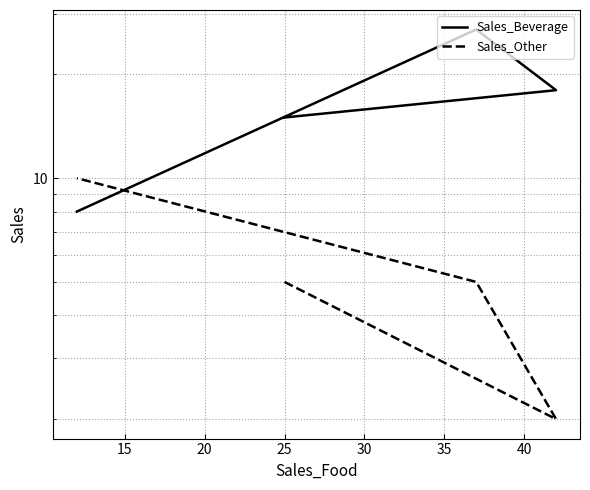

What is the average value of the Sales_Other series?

6